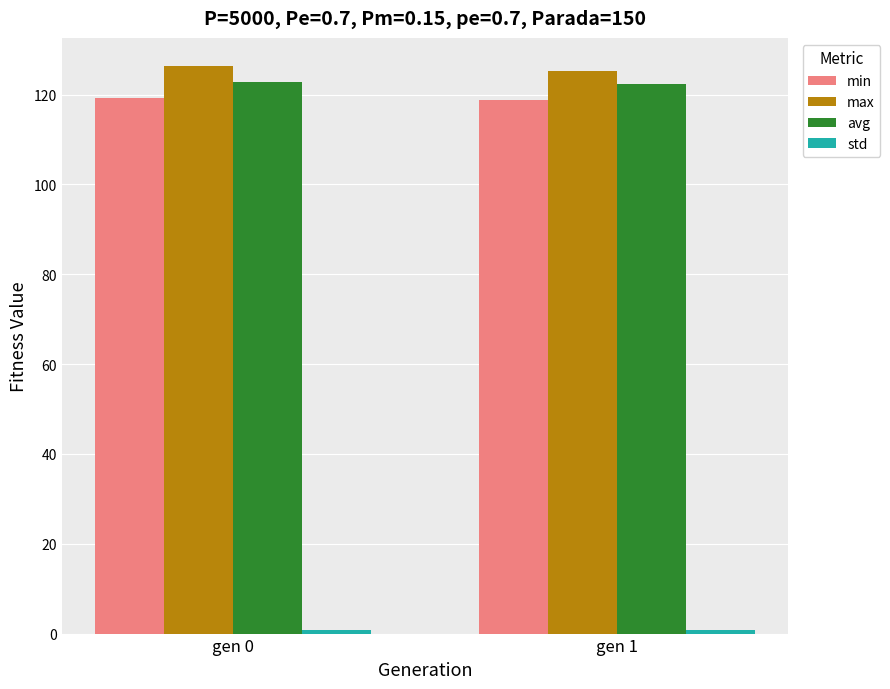

Count the number of data series in this chart.

4